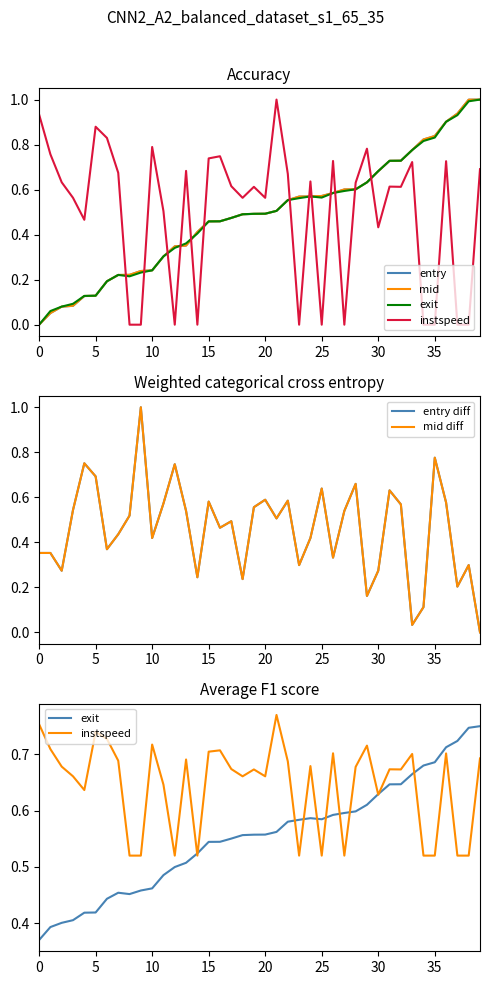

How many positive values does the mid diff series have?

39